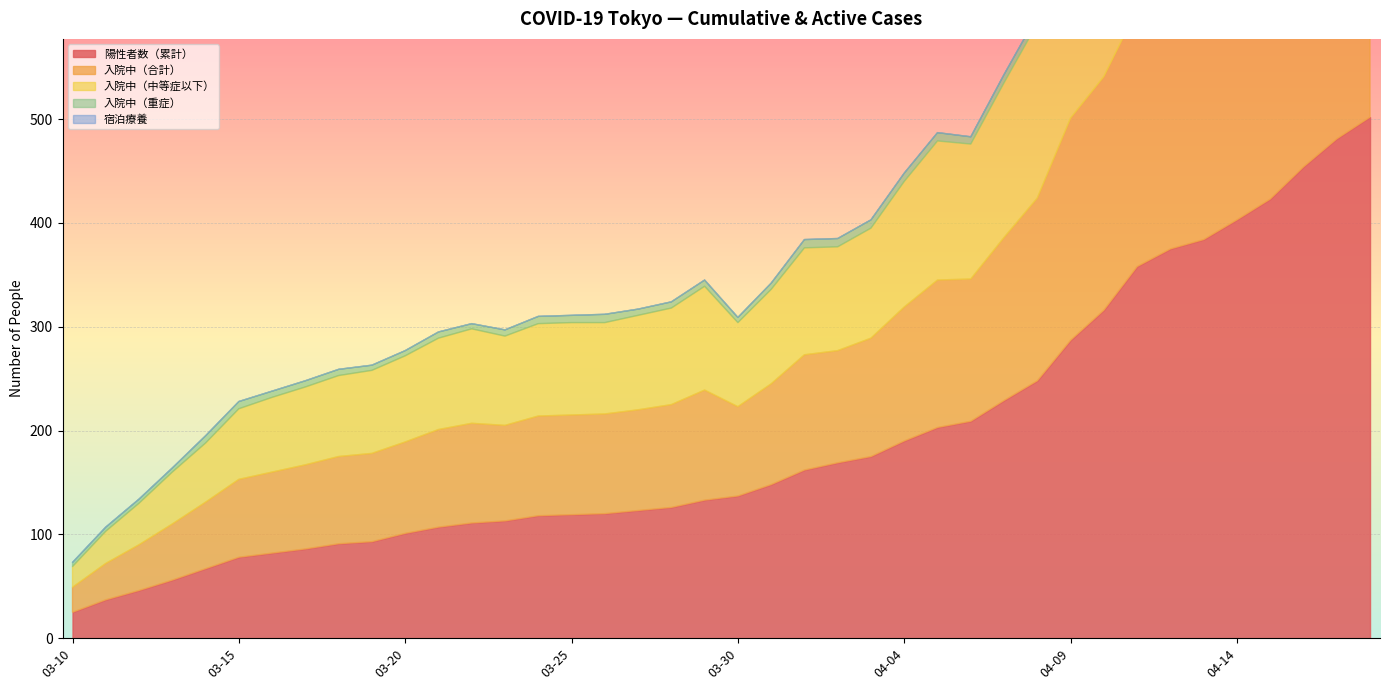

What is the difference between the maximum and minimum values in the 入院中（重症） series?

23